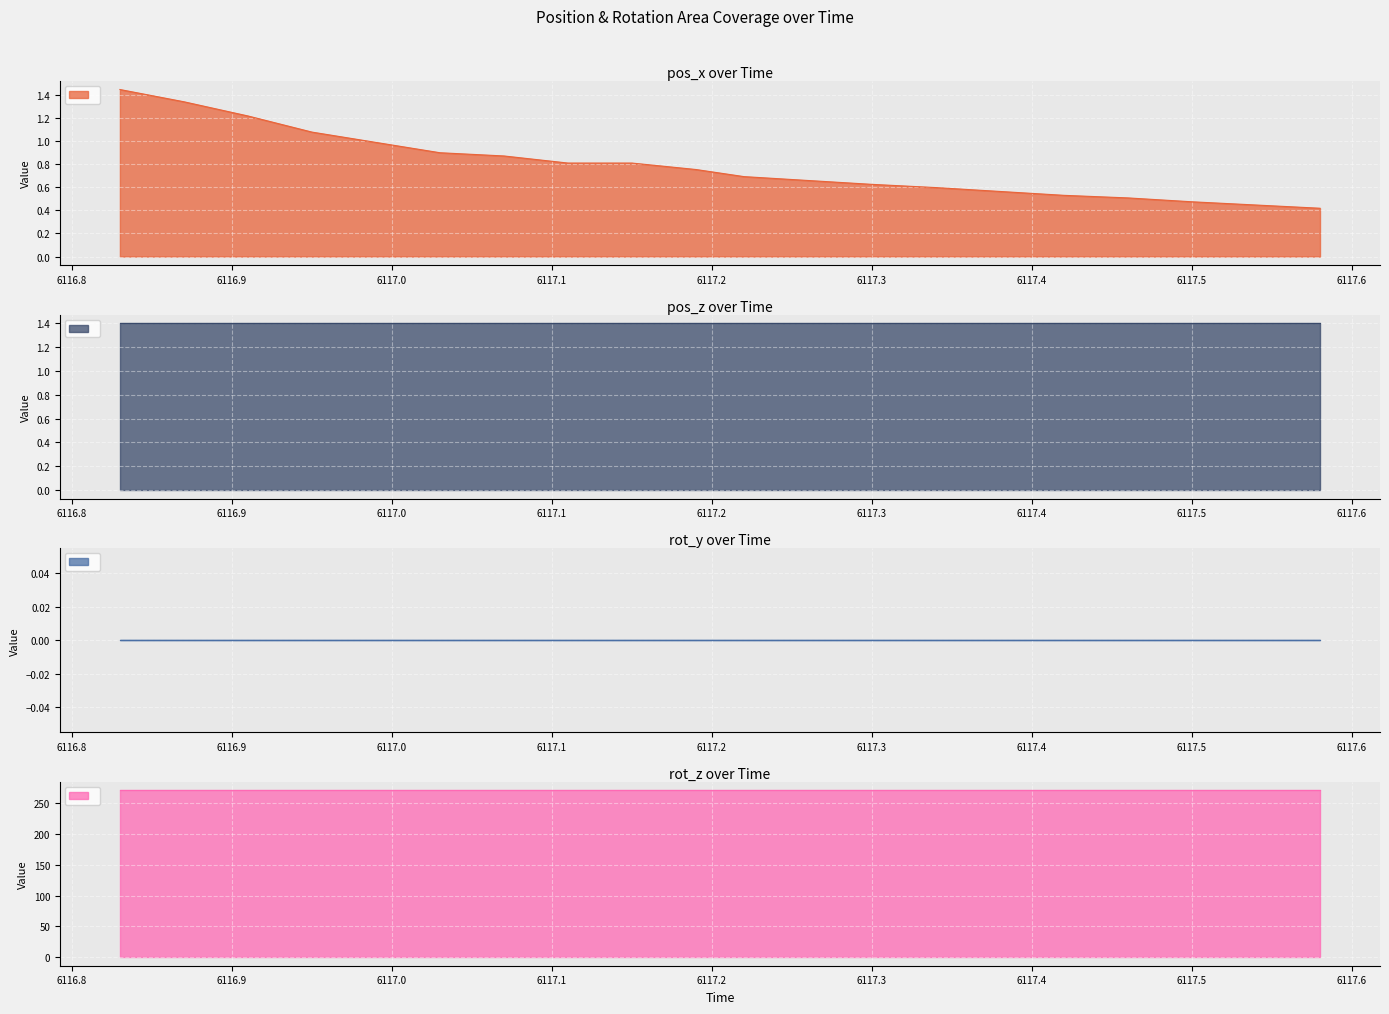

Reading left to right, list all the values displayed in this chart.

pos_x: 1.4	1.3	1.2	1.1	1.0	0.9	0.9	0.8	0.8	0.8	0.7	0.7	0.6	0.6	0.6	0.5	0.5	0.5	0.4	0.4
pos_z: 1.4	1.4	1.4	1.4	1.4	1.4	1.4	1.4	1.4	1.4	1.4	1.4	1.4	1.4	1.4	1.4	1.4	1.4	1.4	1.4
rot_y: 0.0	0.0	0.0	0.0	0.0	0.0	0.0	0.0	0.0	0.0	0.0	0.0	0.0	0.0	0.0	0.0	0.0	0.0	0.0	0.0
rot_z: 270.0	270.0	270.0	270.0	270.0	270.0	270.0	270.0	270.0	270.0	270.0	270.0	270.0	270.0	270.0	270.0	270.0	270.0	270.0	270.0